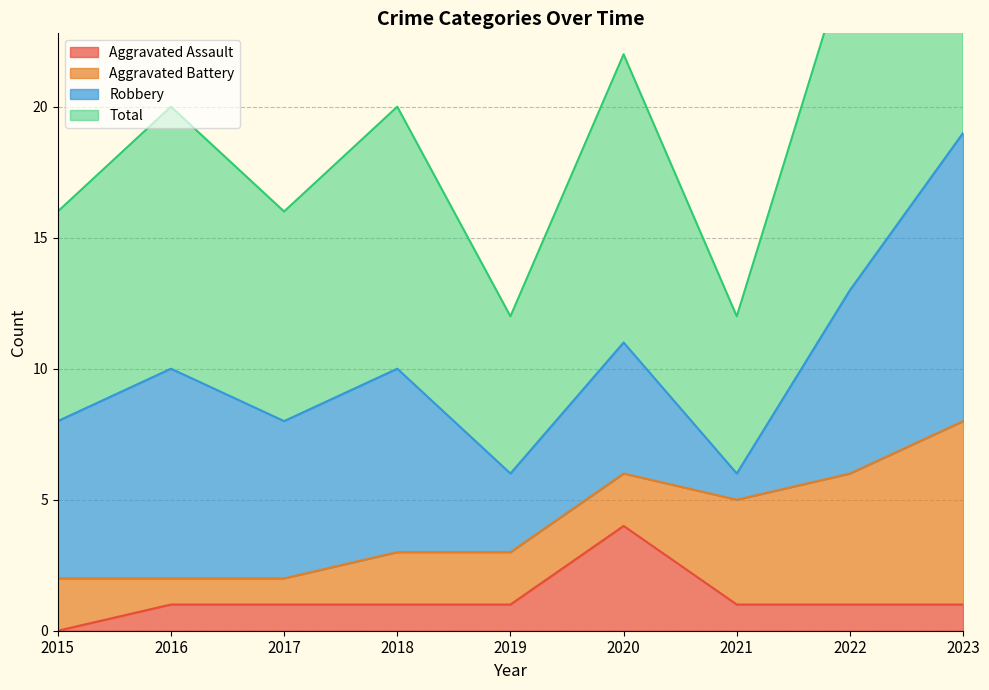

At which label does Aggravated Assault reach its peak?

2020